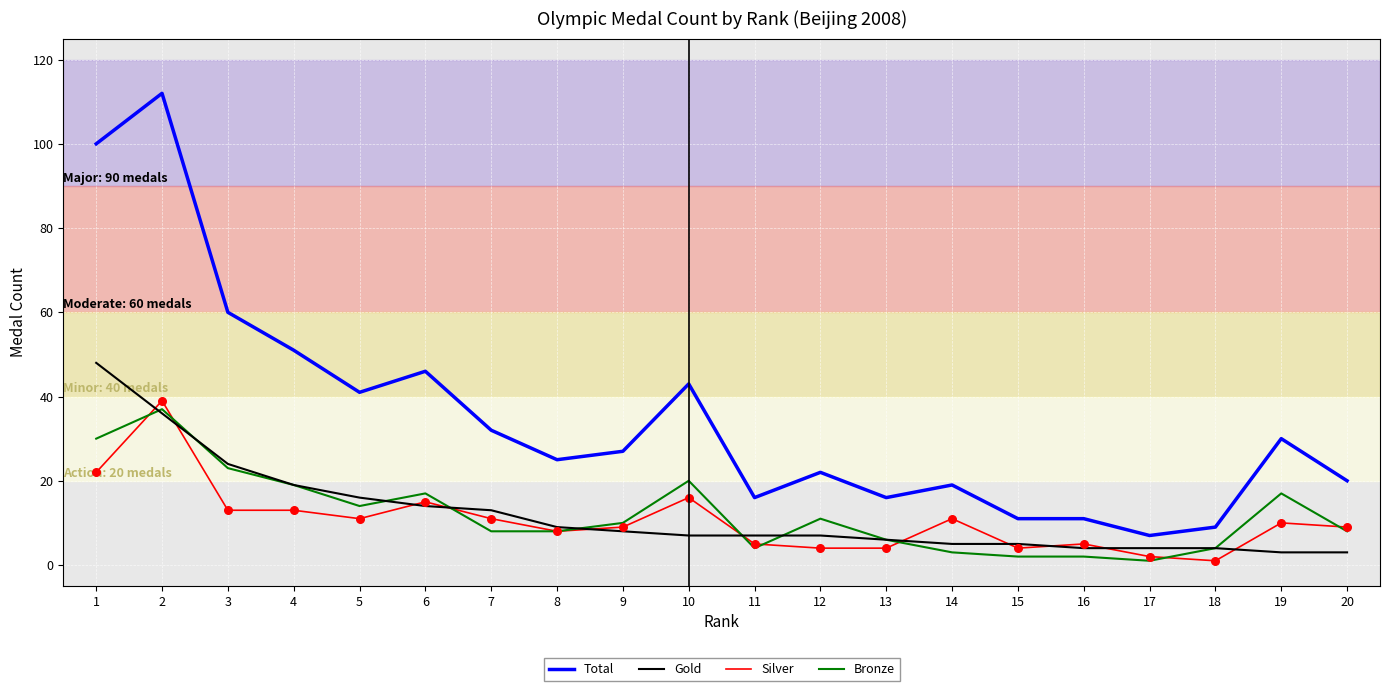

Which series has the largest range (max minus min)?

Total